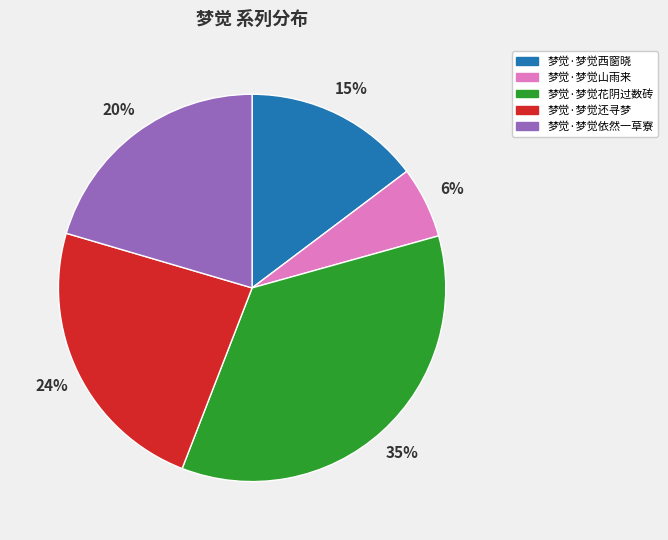

To the nearest percent, what is the difference between the largest and smallest slice percentages?

29%